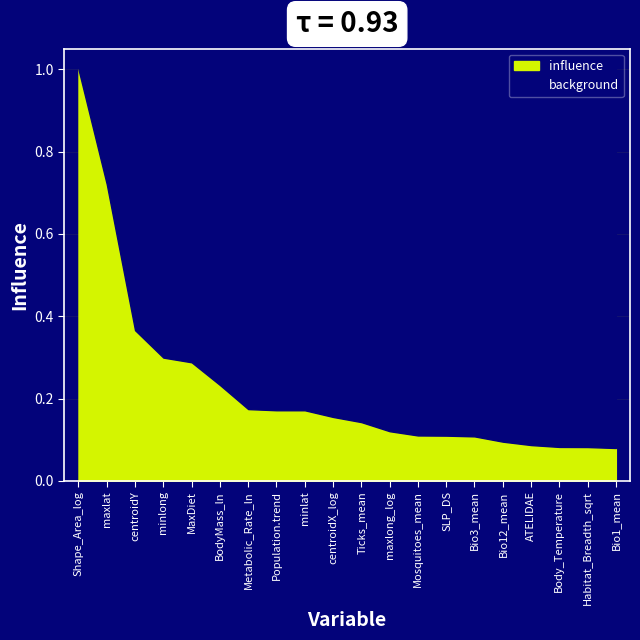

The value at Habitat_Breadth_sqrt is 0.0. True or false?

False